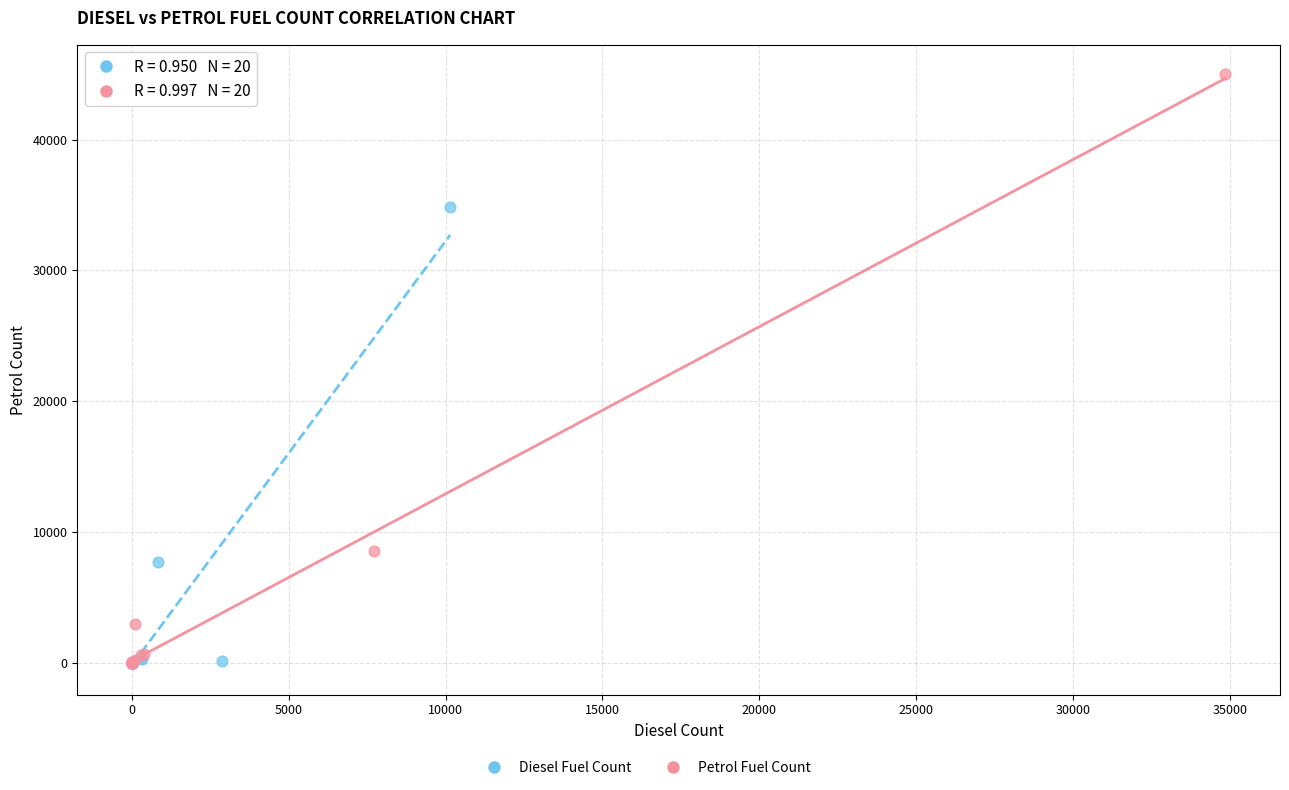

Which series contains the highest Y value?

Petrol Fuel Count